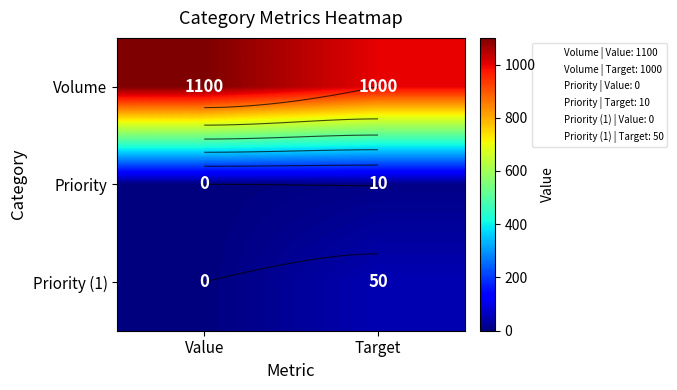

What is the average value of the Priority series?

5